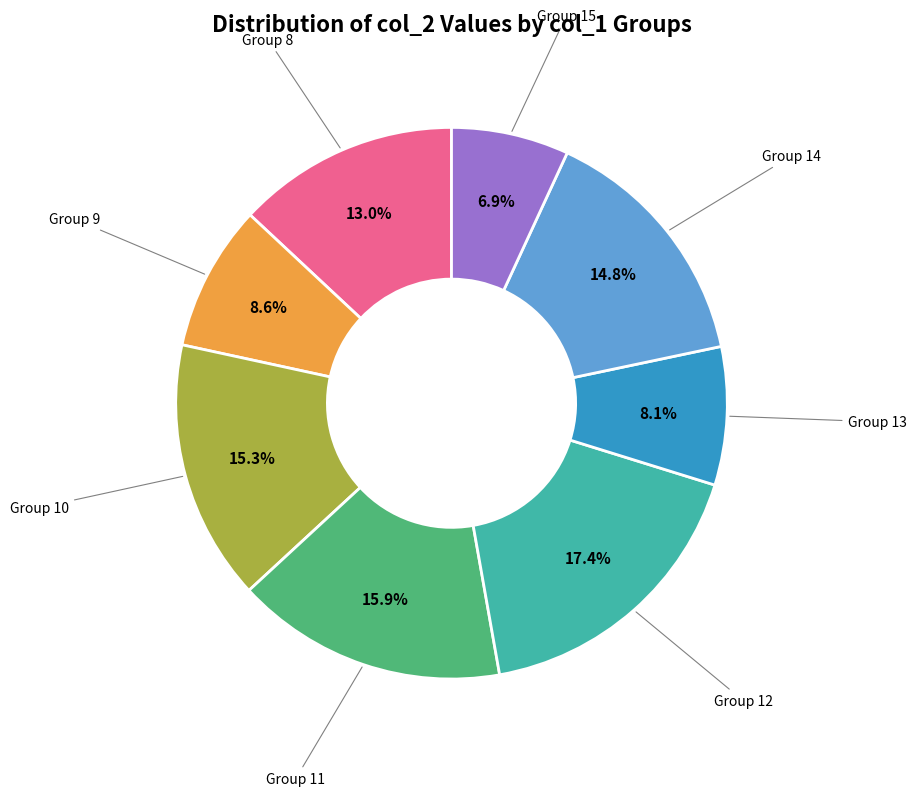

Does any single category account for the majority?

No